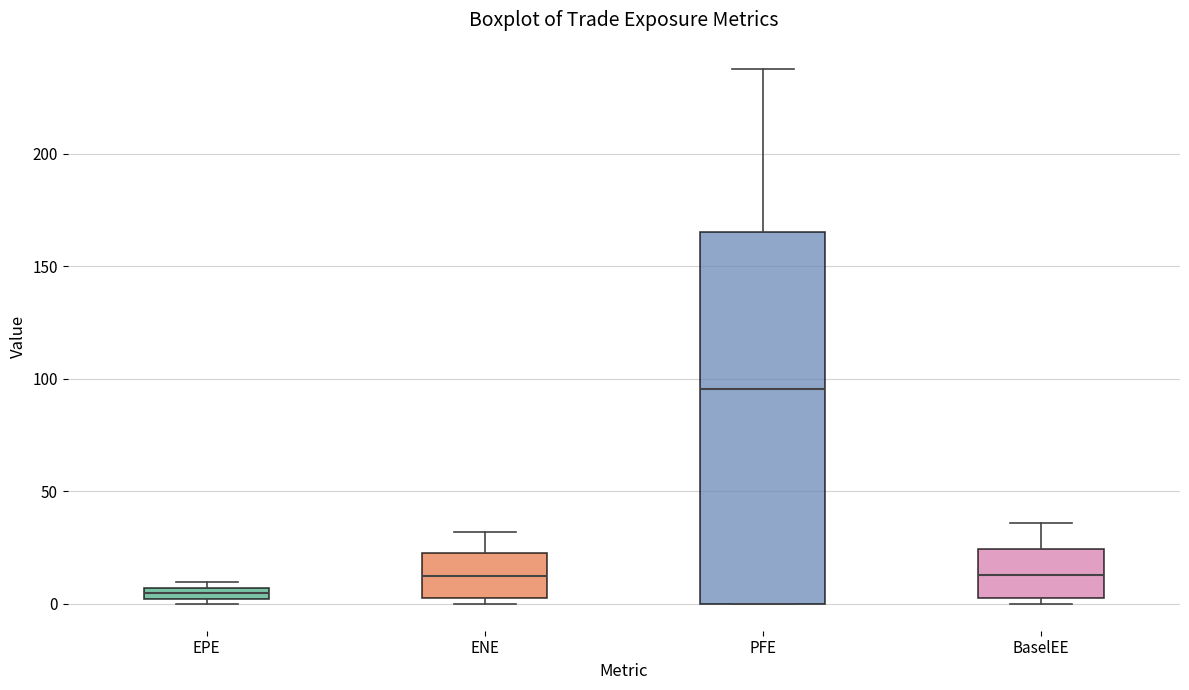

Where does the median line of the box for PFE sit on the y-axis? The values are not printed on the chart, so give them approximately, as read against the axis.

95